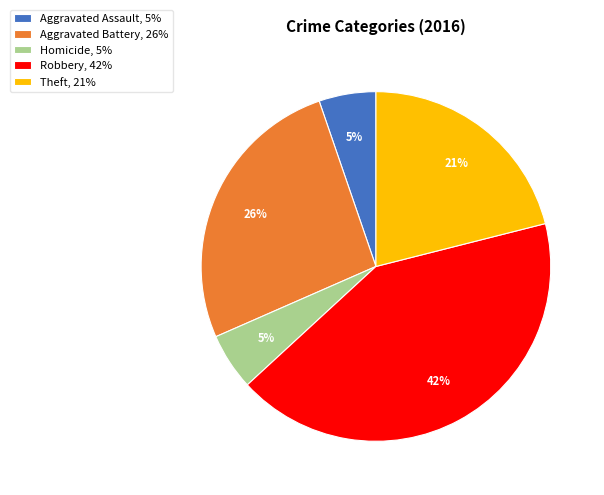

Is Homicide, 5% the majority of the pie?

No